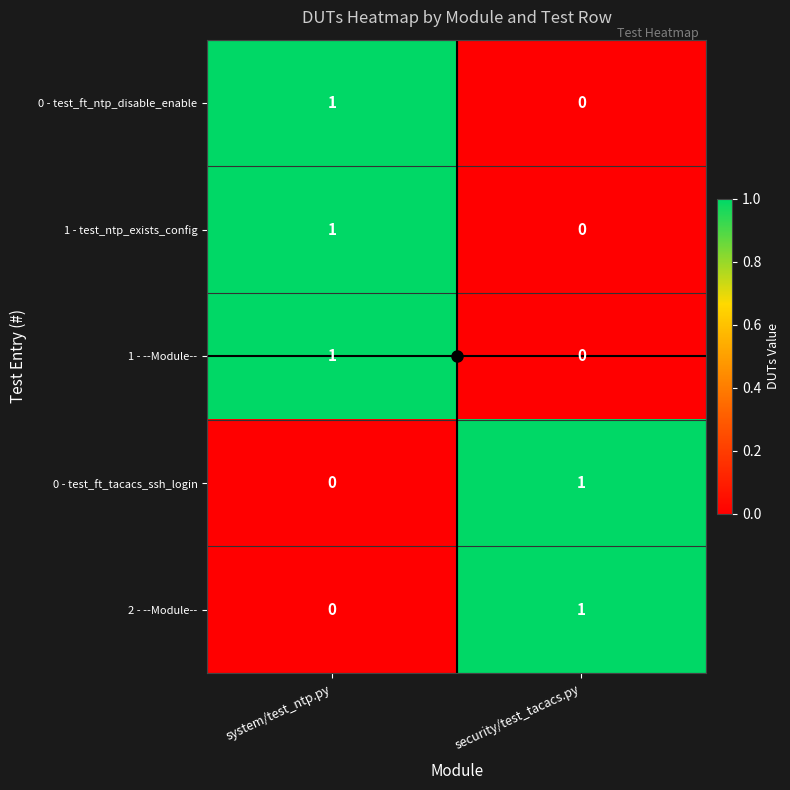

Where is 1 - --Module-- nearest to the value 0?

security/test_tacacs.py